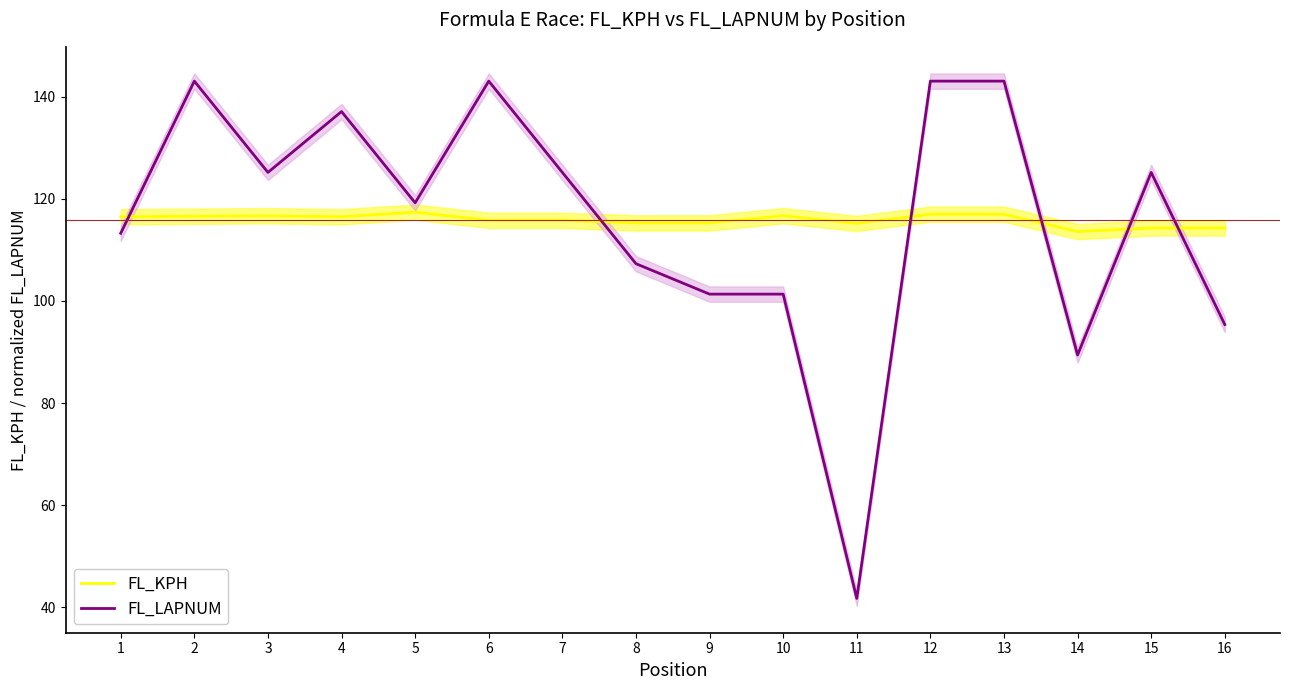

What is the smallest value displayed?

41.7